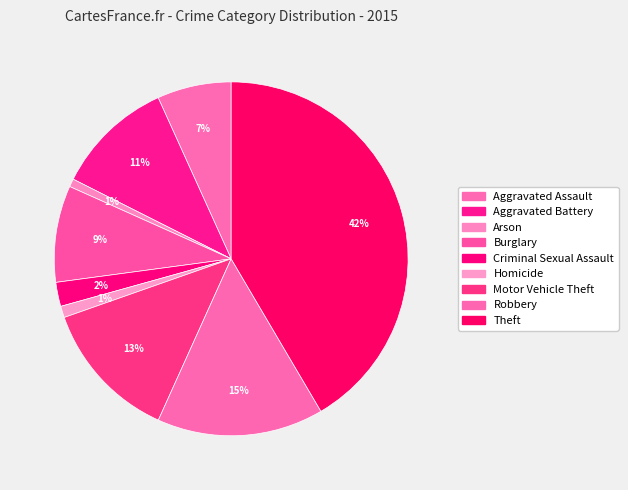

How many segments does this pie chart have?

9